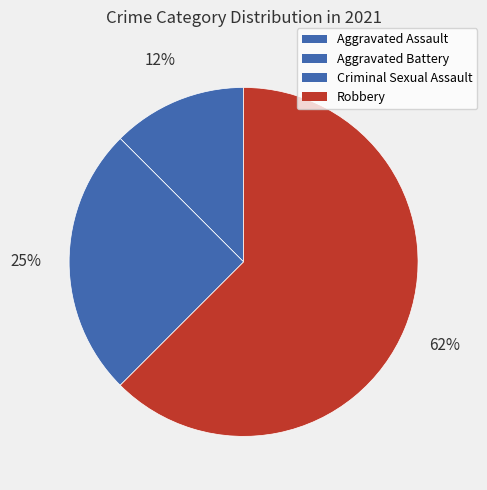

Does any single category account for the majority?

Yes